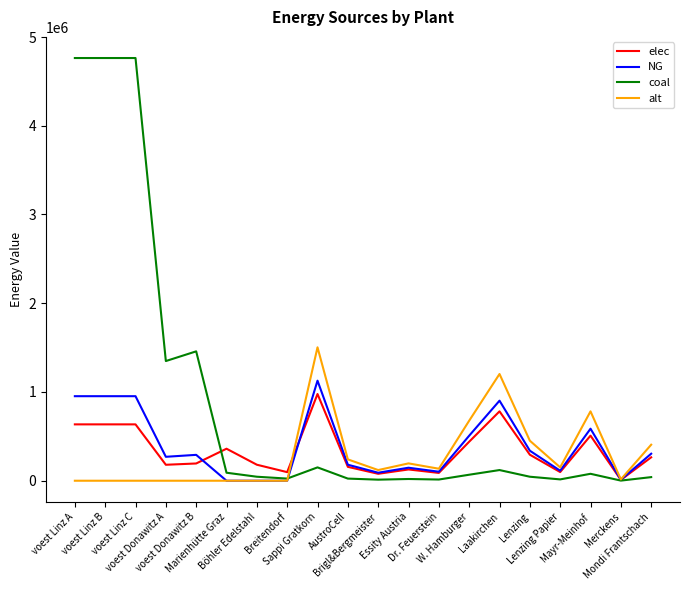

Between which two adjacent categories do elec and alt first intersect?

Breitendorf and Sappi Gratkorn